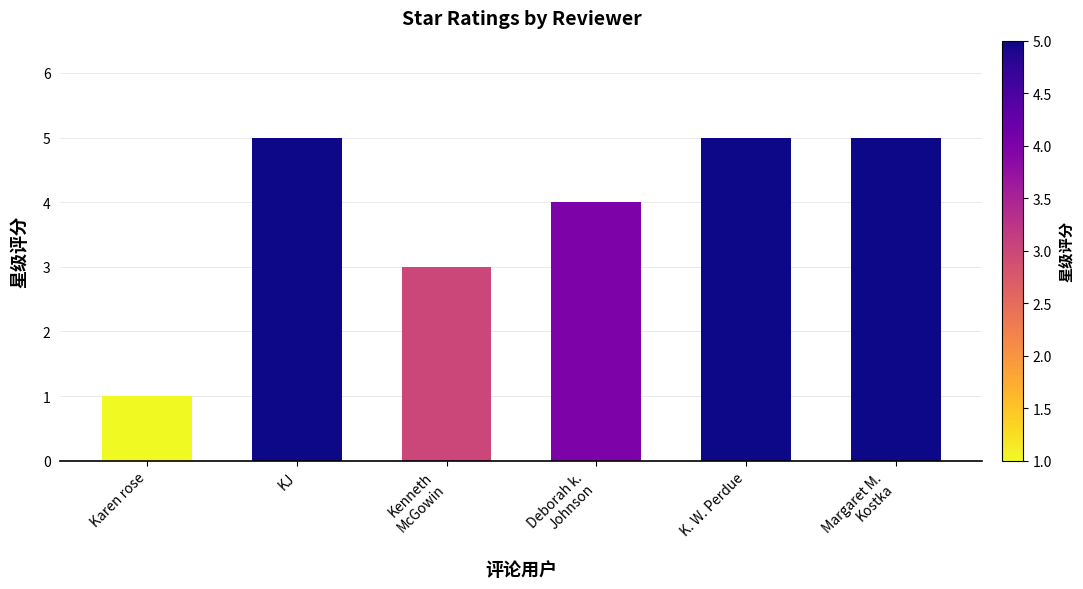

Reading left to right, extract all data points from this chart.

Karen rose=1	KJ=5	Kenneth
McGowin=3	Deborah k.
Johnson=4	K. W. Perdue=5	Margaret M.
Kostka=5